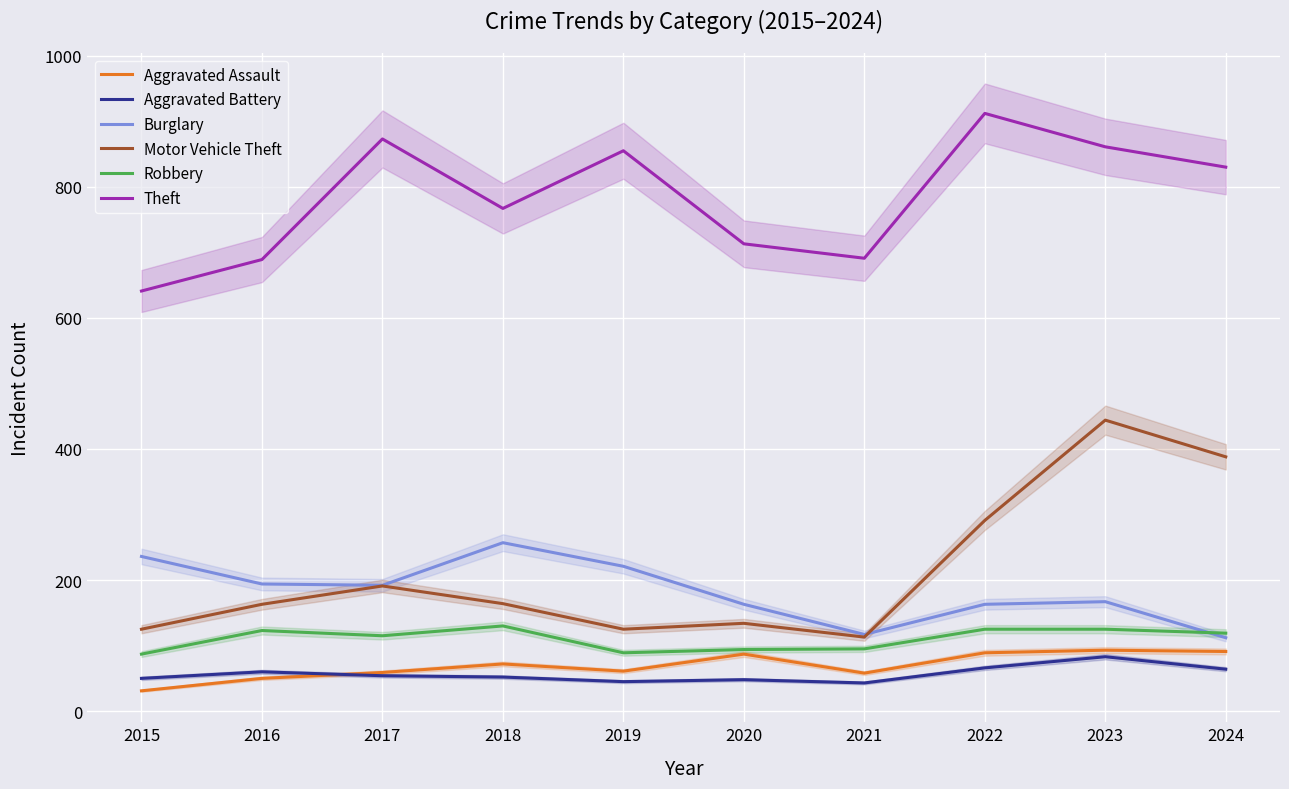

Rank the series by their maximum value, from lowest to highest.

Aggravated Battery, Aggravated Assault, Robbery, Burglary, Motor Vehicle Theft, Theft